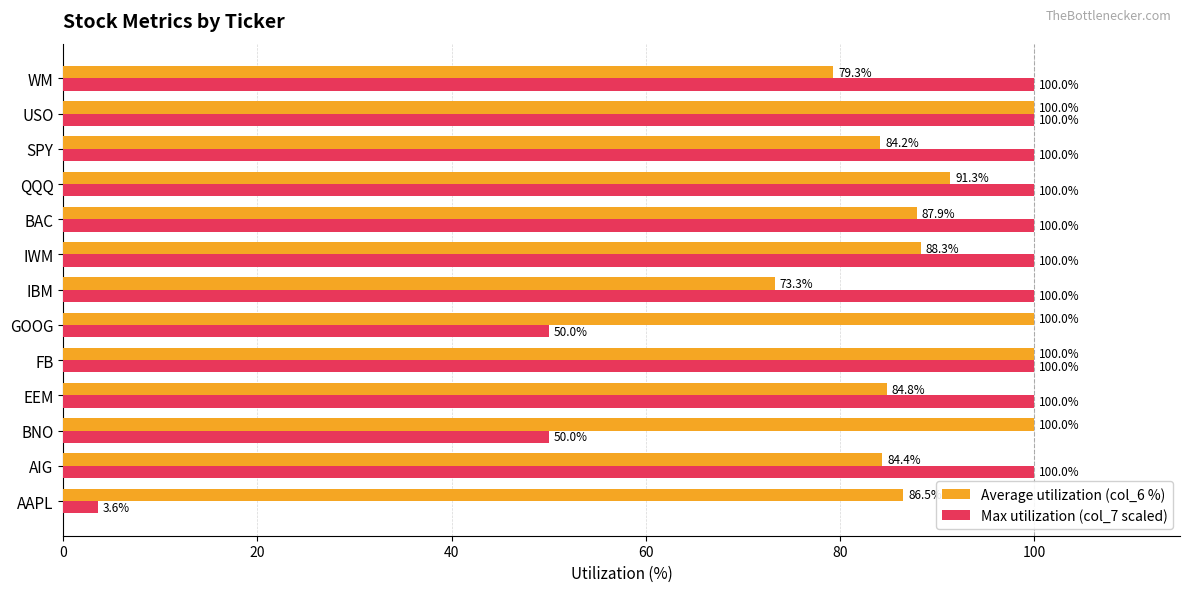

Which series has the largest range (max minus min)?

Max utilization (col_7 scaled)